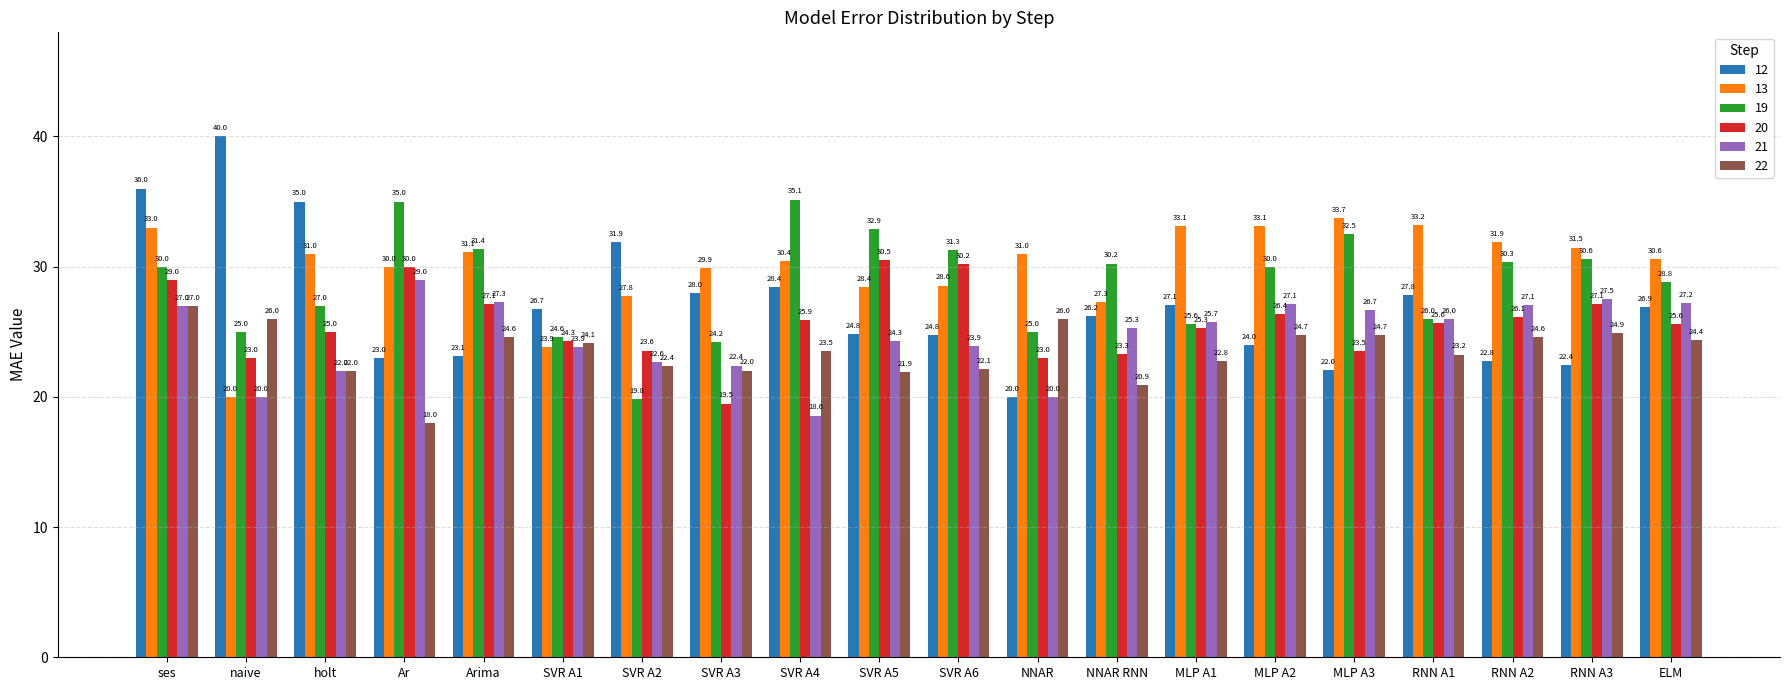

What position from the left is SVR A3?

8